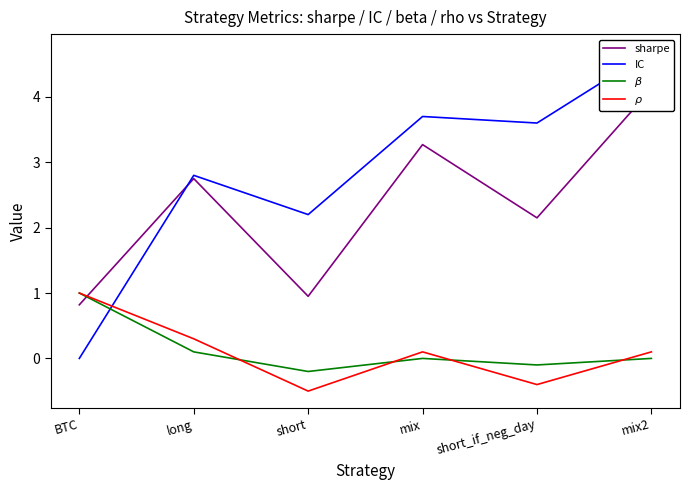

How many lines are shown in the chart?

4